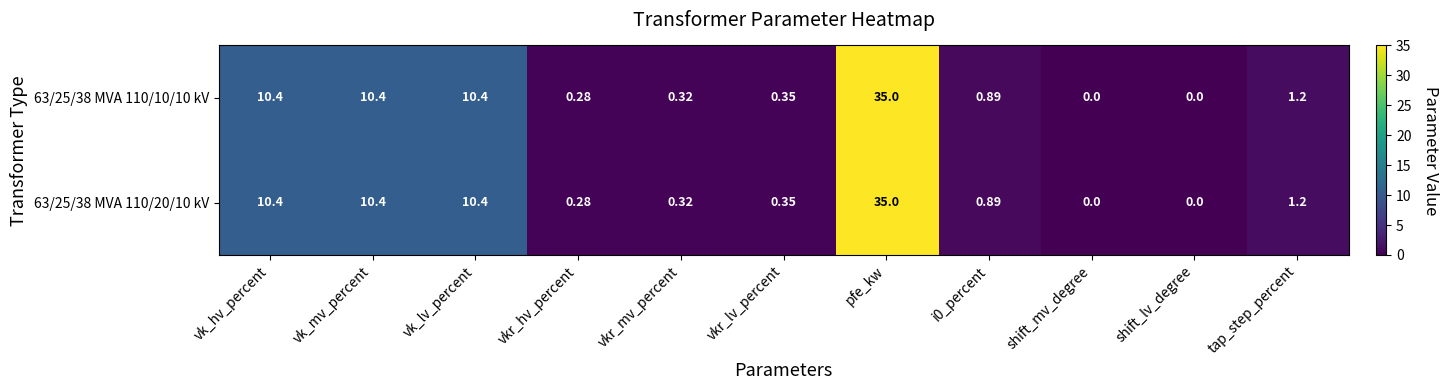

At which category is the sum across all series the highest?

pfe_kw